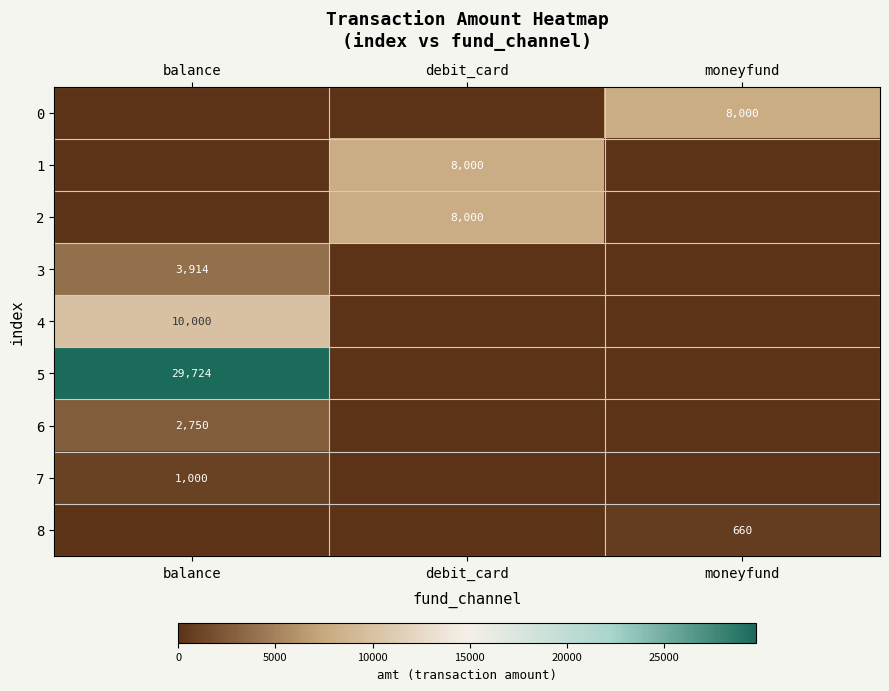

At how many categories does at least one series exceed 4732?

3